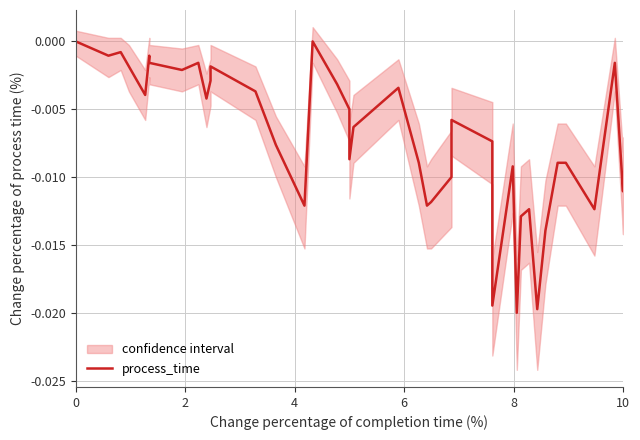

How many lines are shown in the chart?

1